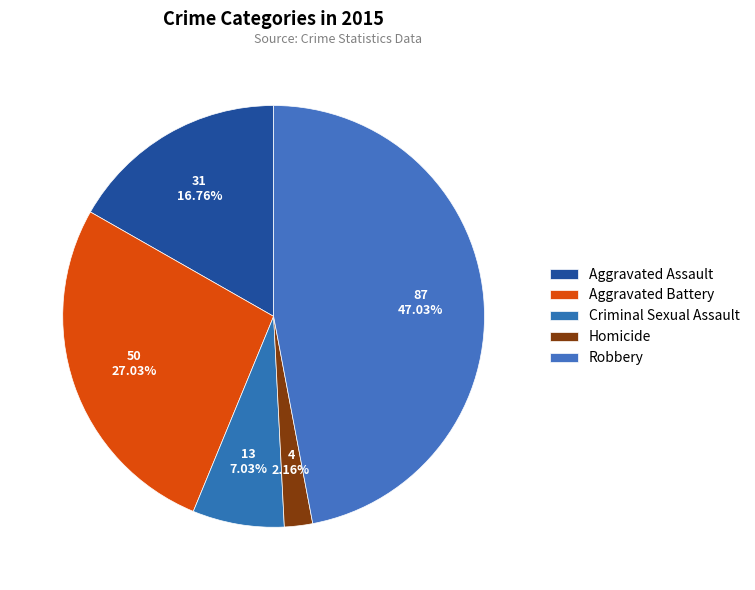

How many segments does this pie chart have?

5